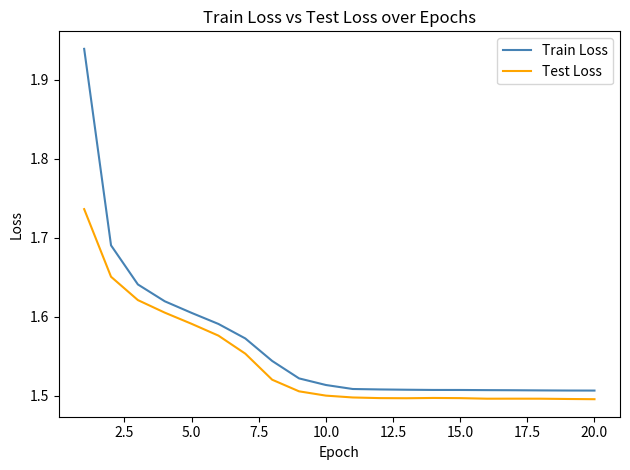

What is the difference between the maximum and minimum values in the Train Loss series?

0.4